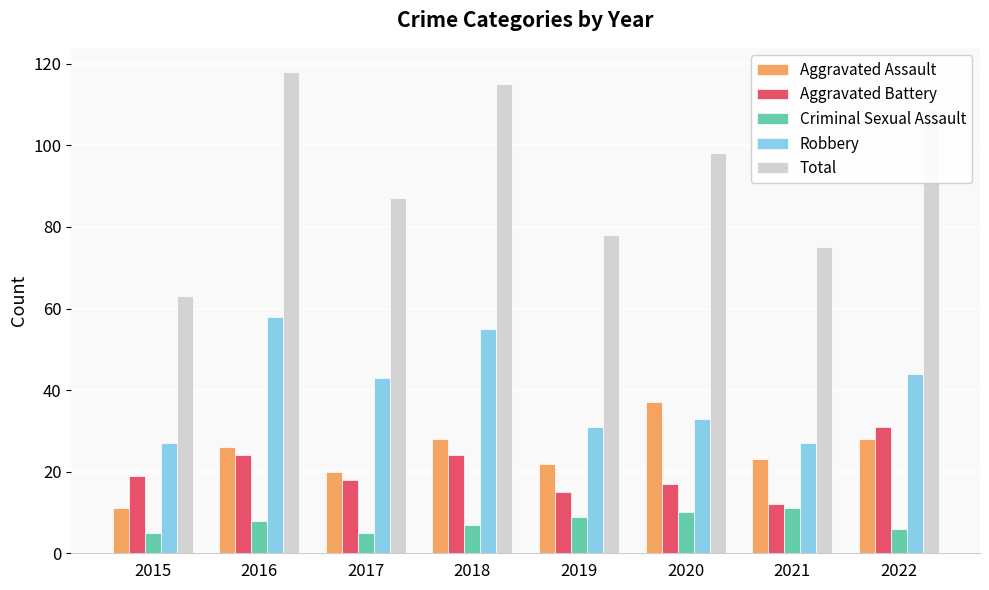

Which series changed the most between 2015 and 2020?

Total